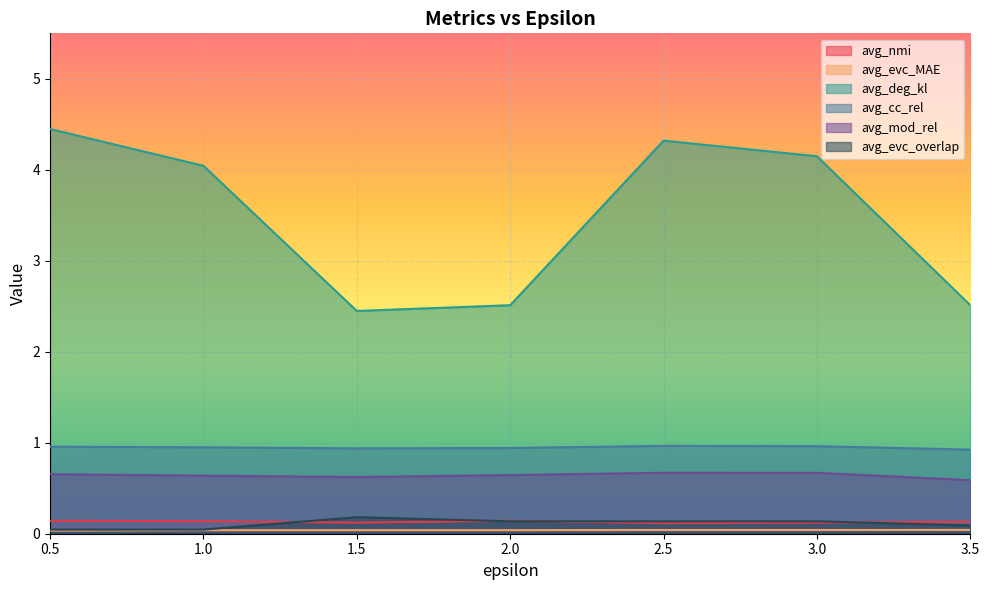

At 3.5, list the series in order from smallest to largest.

avg_evc_MAE, avg_evc_overlap, avg_nmi, avg_mod_rel, avg_cc_rel, avg_deg_kl